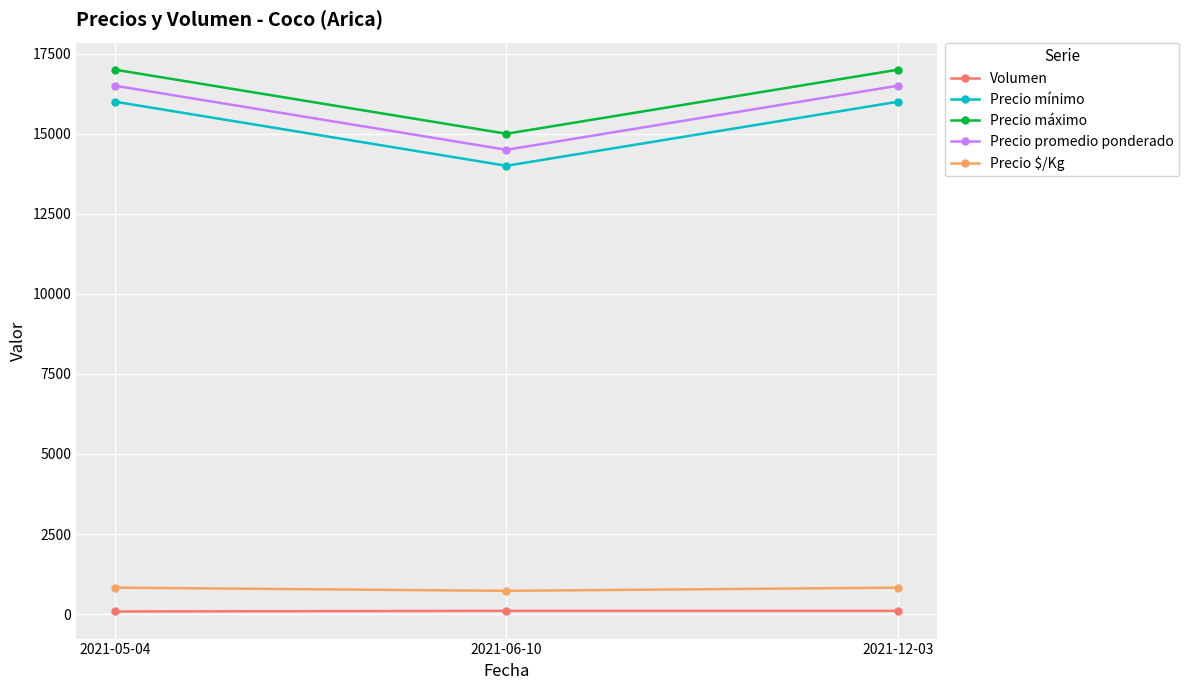

Is the value of Volumen at 2021-05-04 greater than the value of Precio mínimo at 2021-12-03?

No